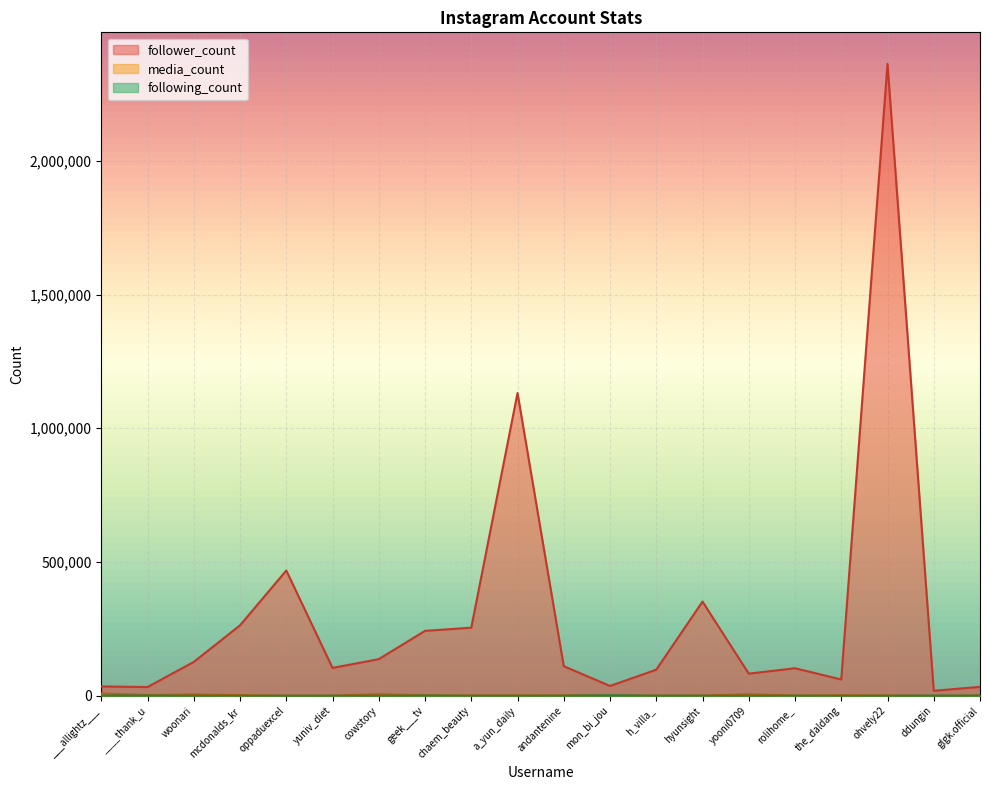

How many times do media_count and following_count cross each other?

4